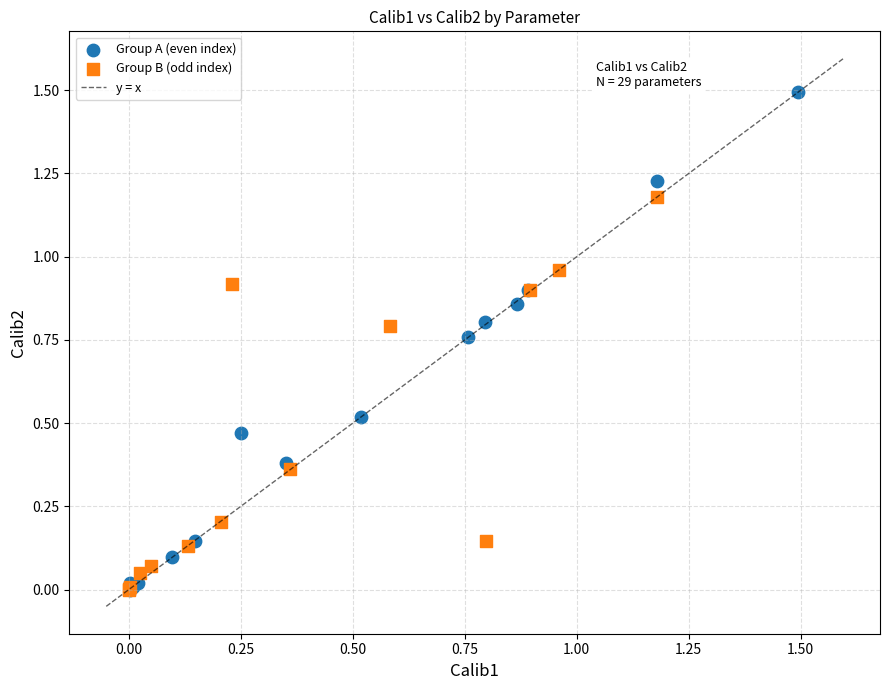

Which series contains the highest Y value?

Group A (even index)